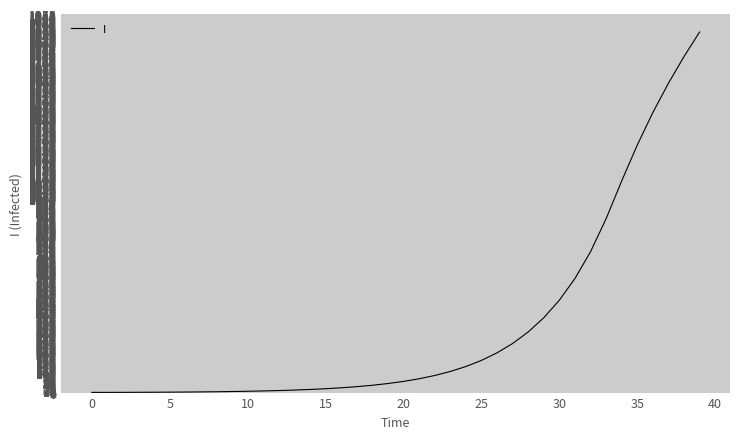

What is the maximum value shown in the chart?

1862.2